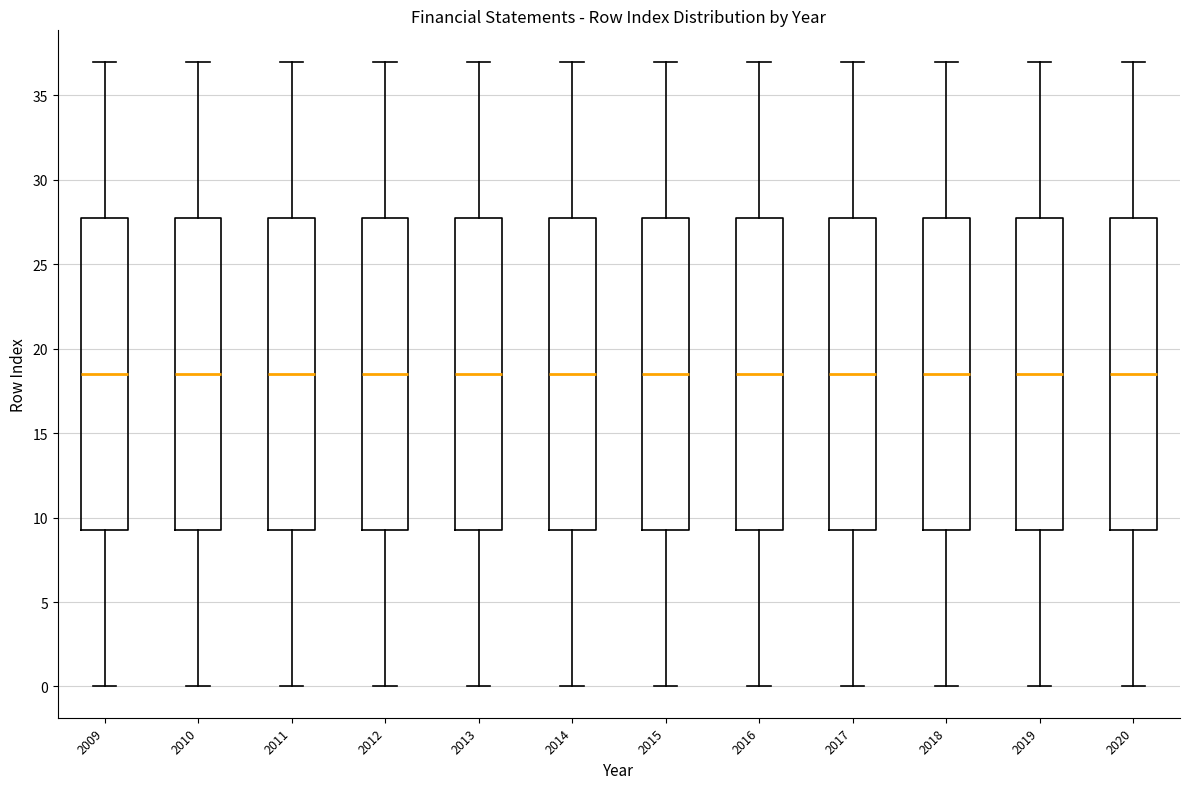

Where does the upper whisker of the box at x = 2019 end on the y-axis? The values are not printed on the chart, so give them approximately, as read against the axis.

37.0